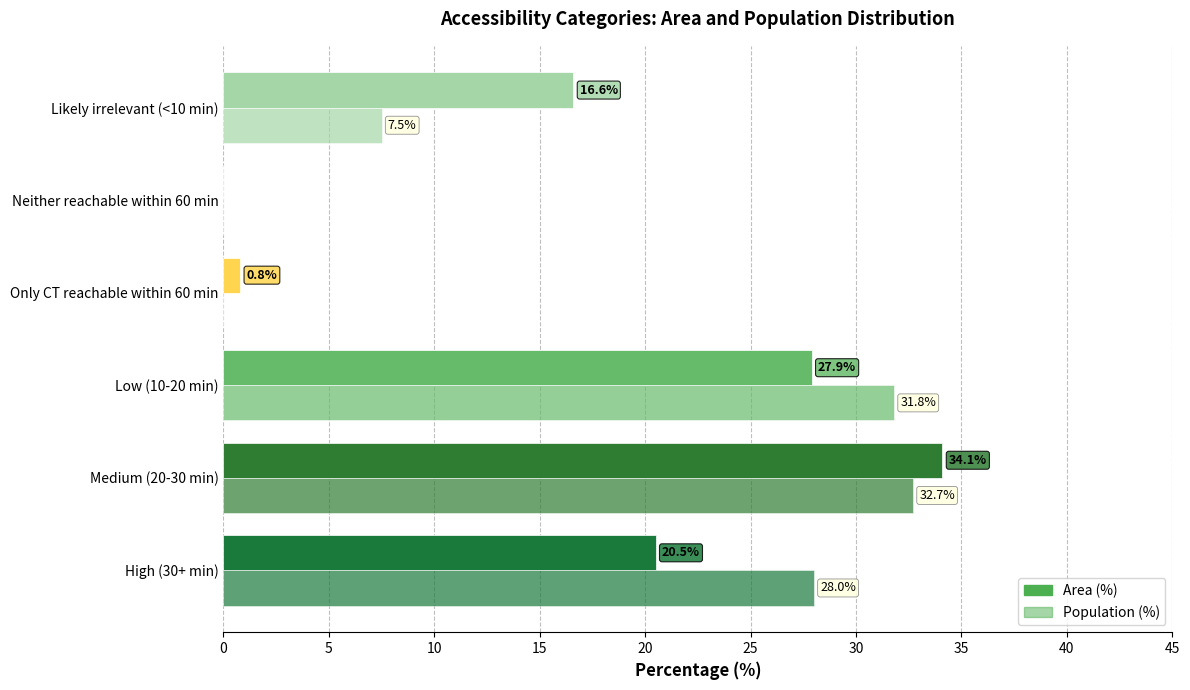

What is the value of the Area (%) bar at the 4th from the left?

0.8